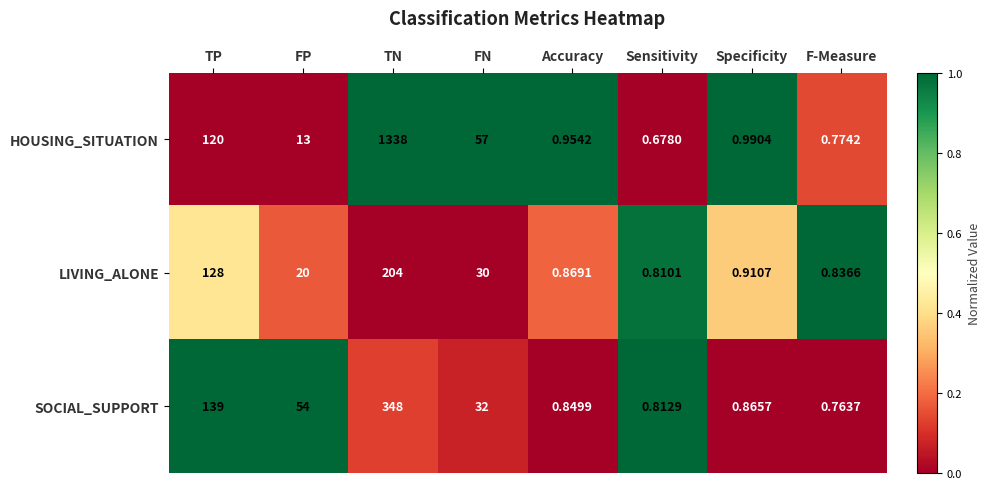

At which label is LIVING_ALONE closest to 102?

TP